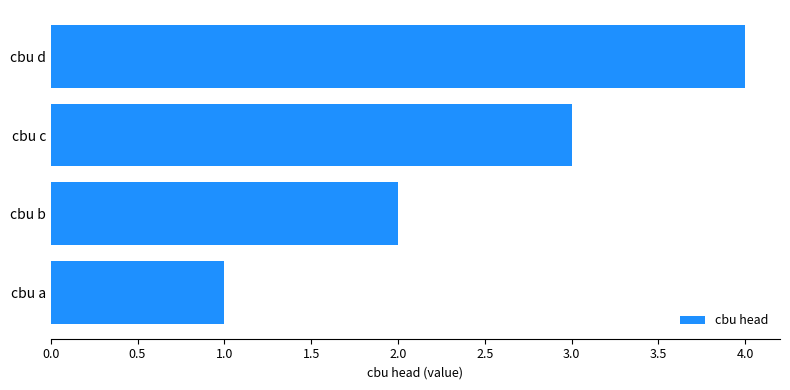

What is the ratio of the value at cbu a to the value at cbu c?

0.3